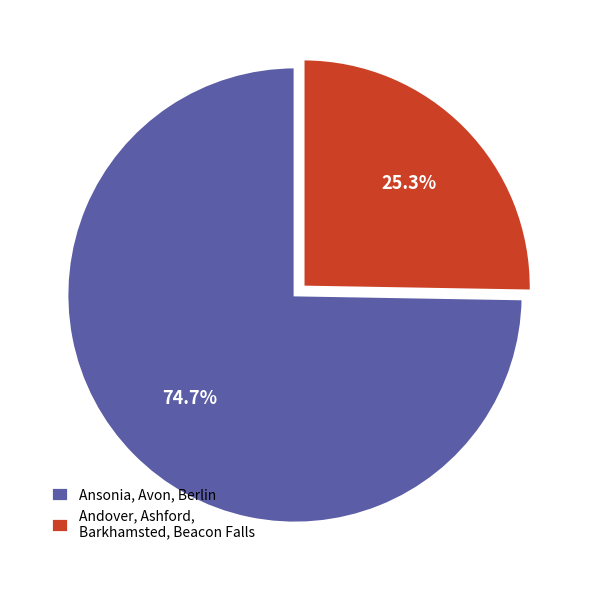

What is the total percentage of Andover, Ashford, Barkhamsted, Beacon Falls and Ansonia, Avon, Berlin?

100.0%